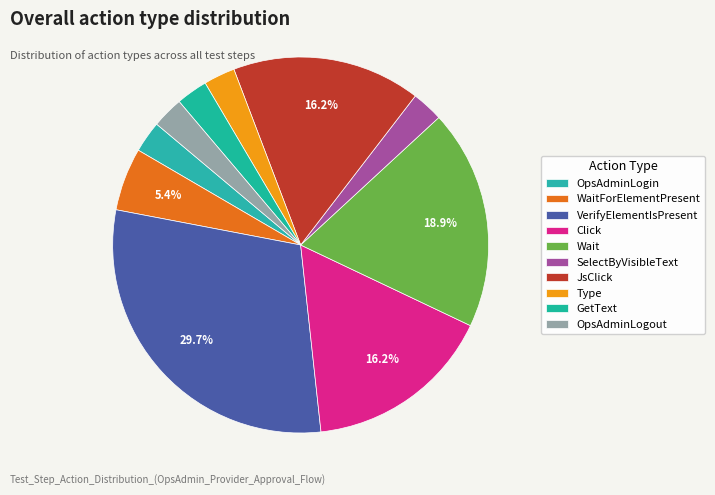

Which category has the biggest portion of the pie?

VerifyElementIsPresent